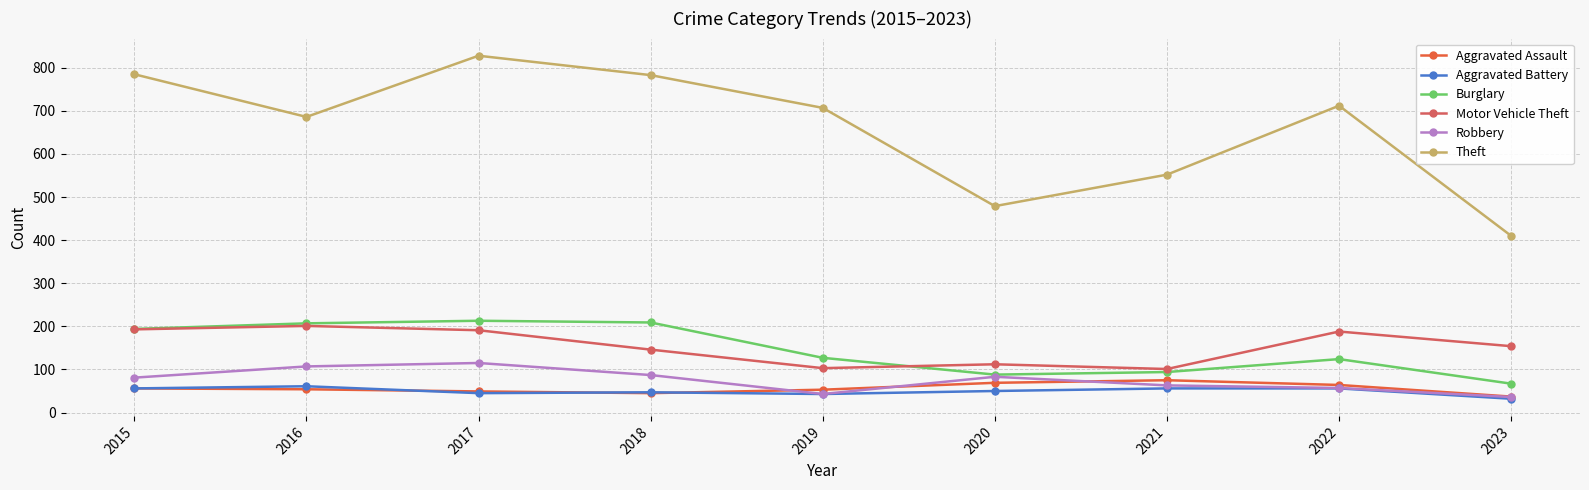

True or false: Burglary and Aggravated Battery cross at least once.

False